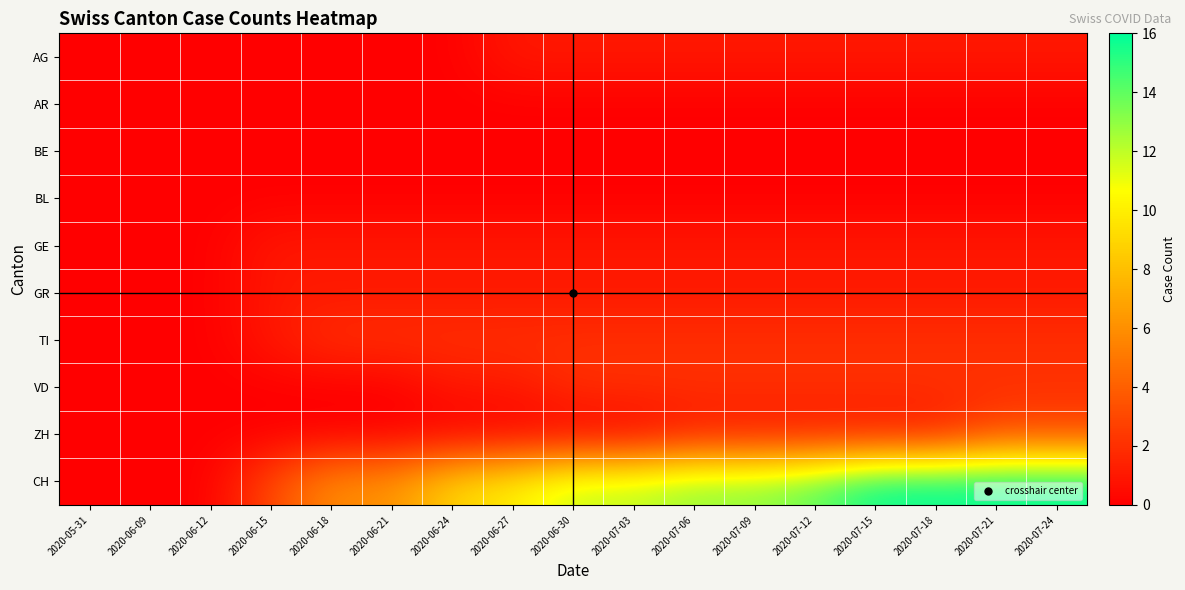

At which category is the sum across all series the highest?

2020-07-21